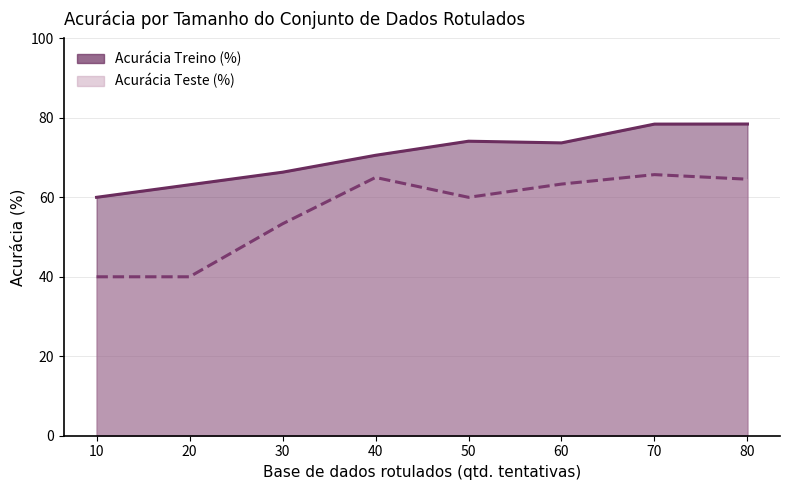

What is the sum of all Acurácia Treino (%) values?

564.8